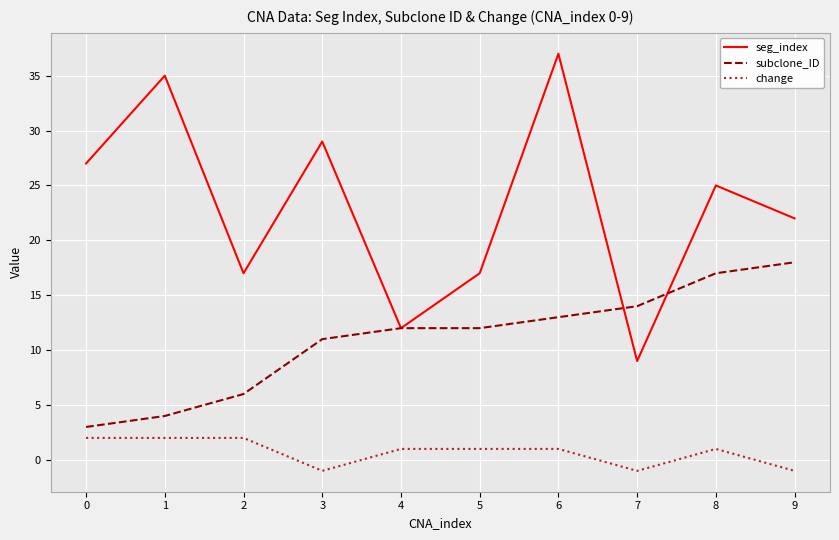

List the series in order of their peak value, lowest first.

change, subclone_ID, seg_index